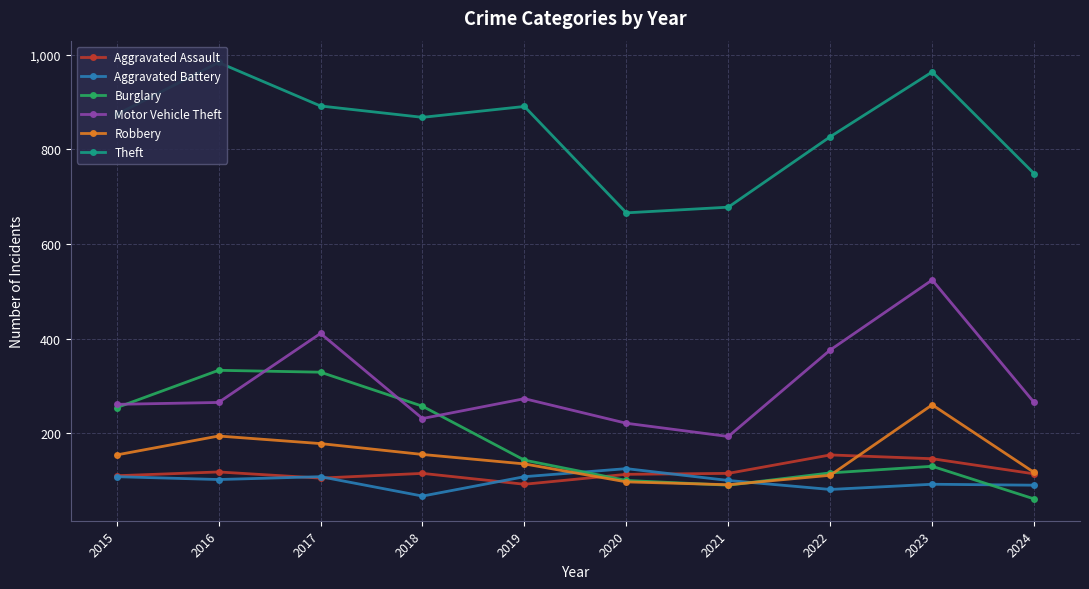

How many data points in Aggravated Battery are above 102?

4